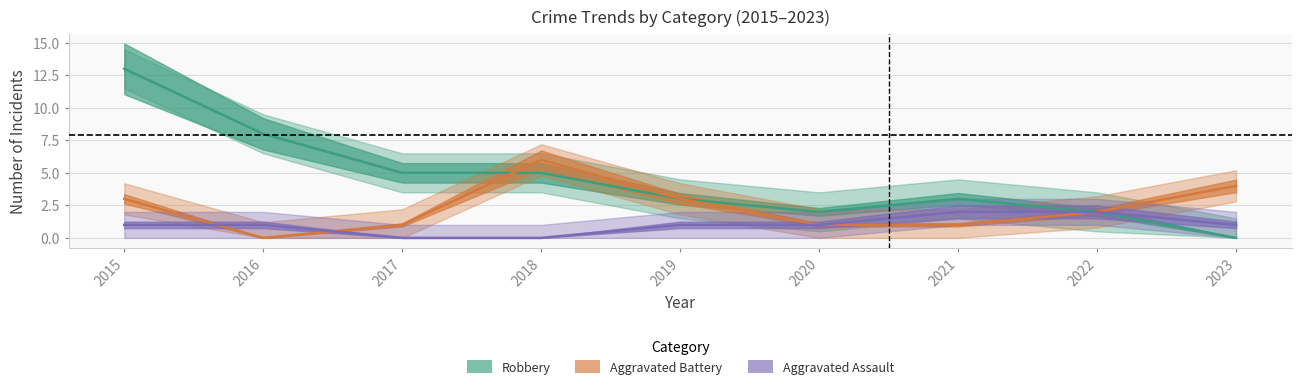

Rank the series at 2023 from highest to lowest value.

Aggravated Battery, Aggravated Assault, Robbery